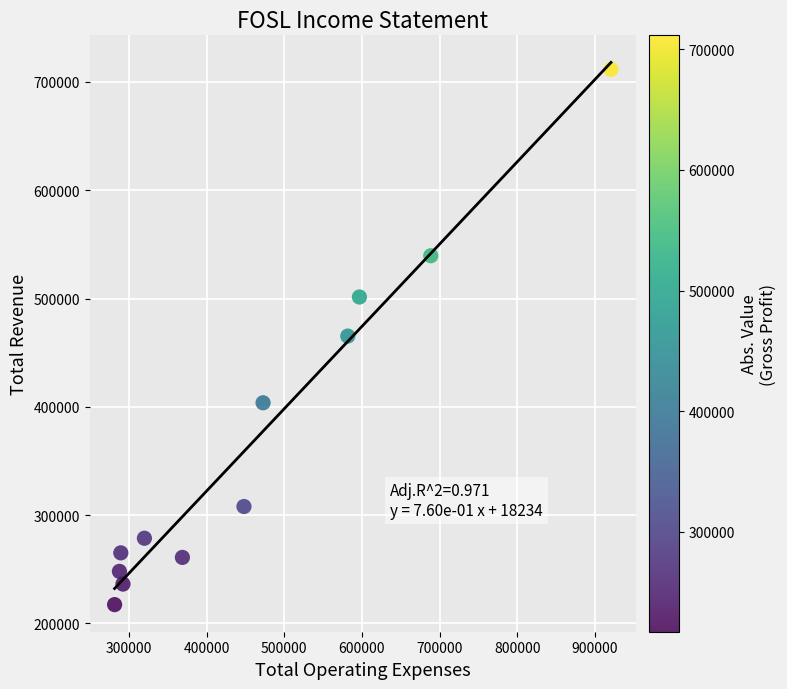

What is the range of X values (max minus min)?

639300